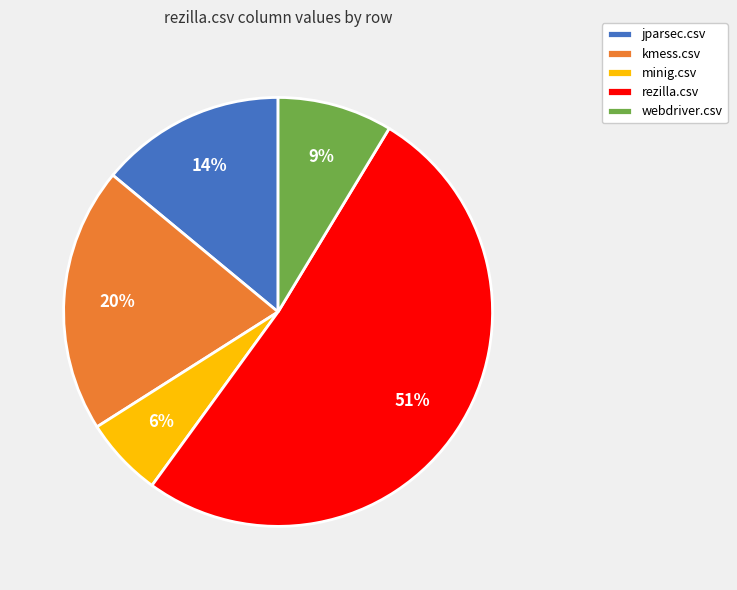

True or false: minig.csv accounts for 18% of the total.

False